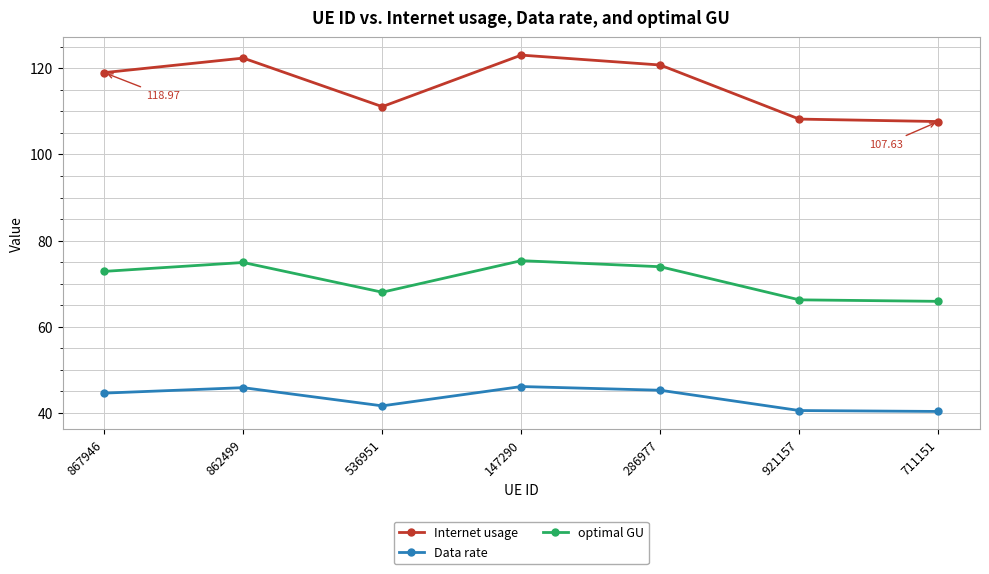

Where is the first local maximum for Internet usage?

862499